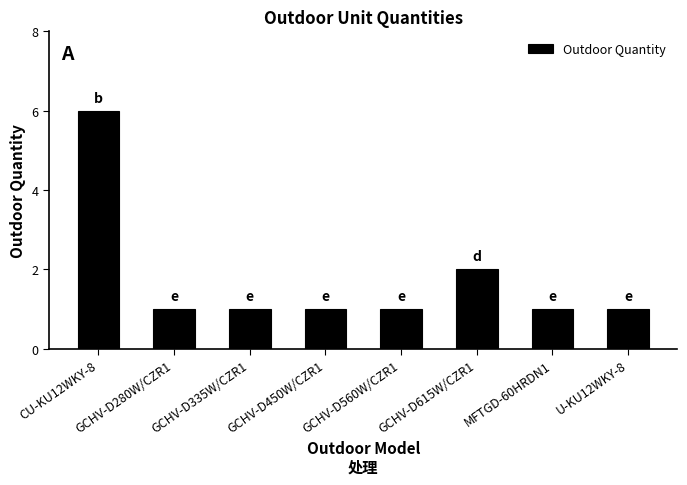

What is the minimum value shown in the chart?

1